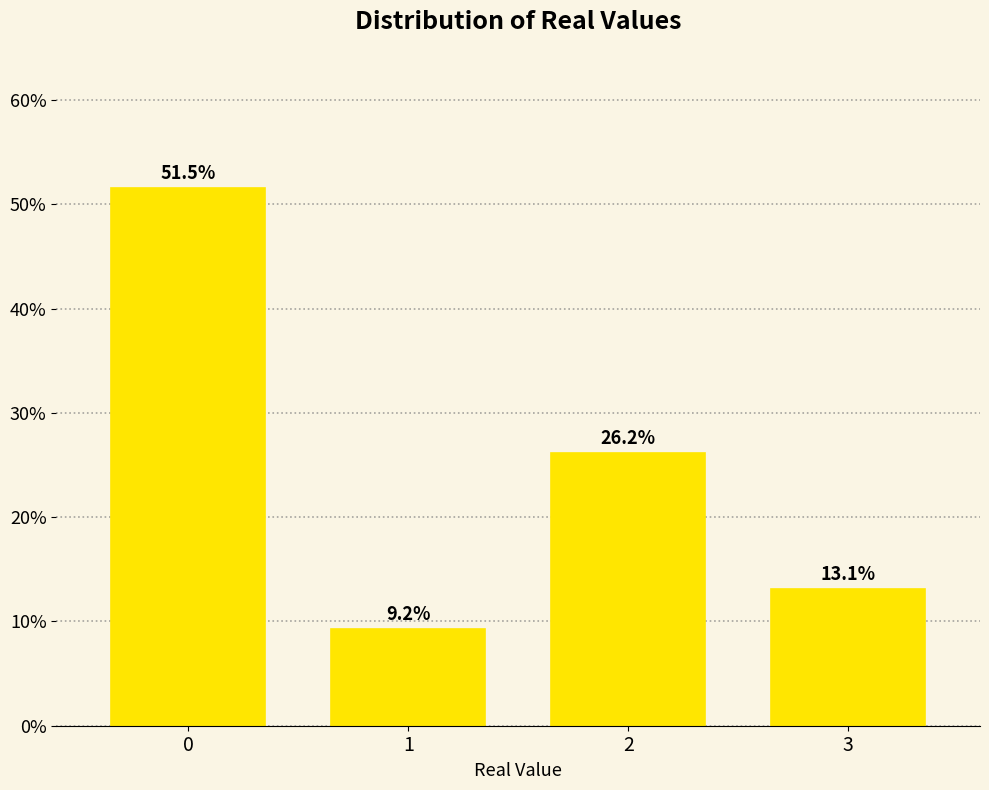

Reading left to right, list all the values displayed in this chart.

0=51.5	1=9.2	2=26.2	3=13.1